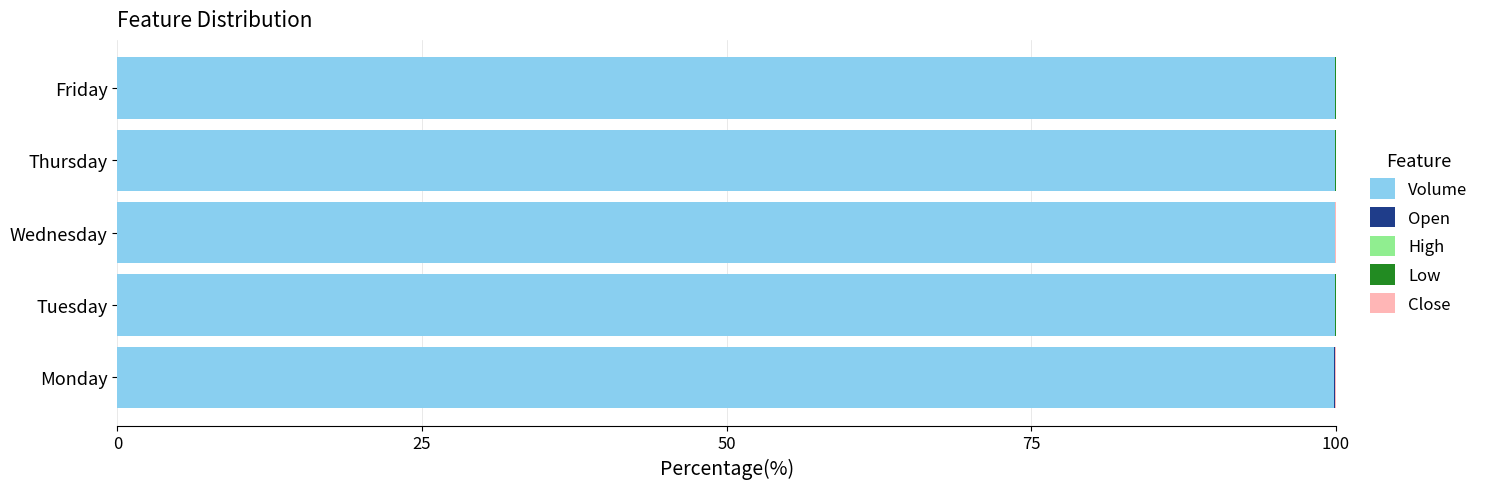

The value of Volume at Monday is 133.8. True or false?

False